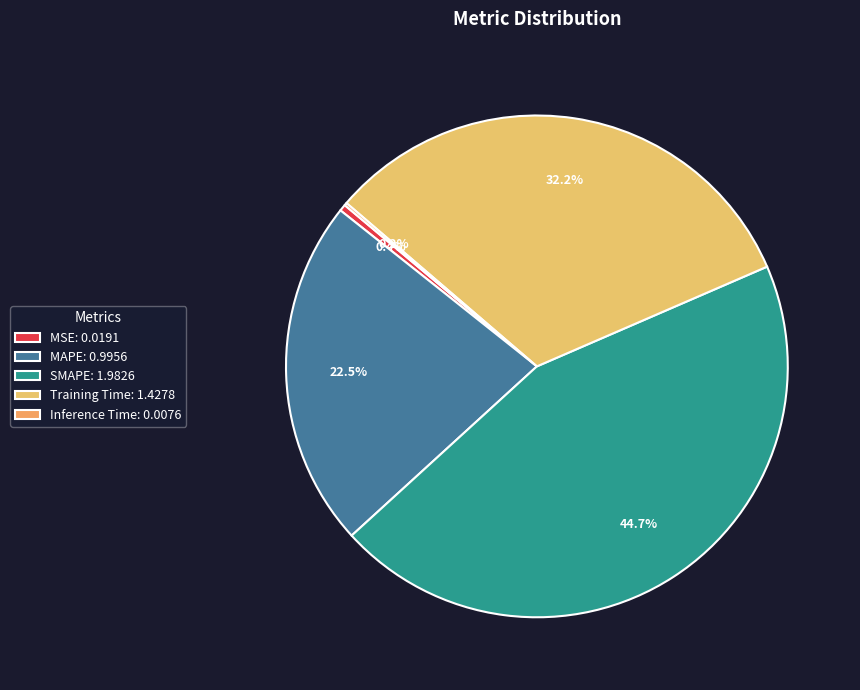

To the nearest percent, what portion does MAPE represent?

22%